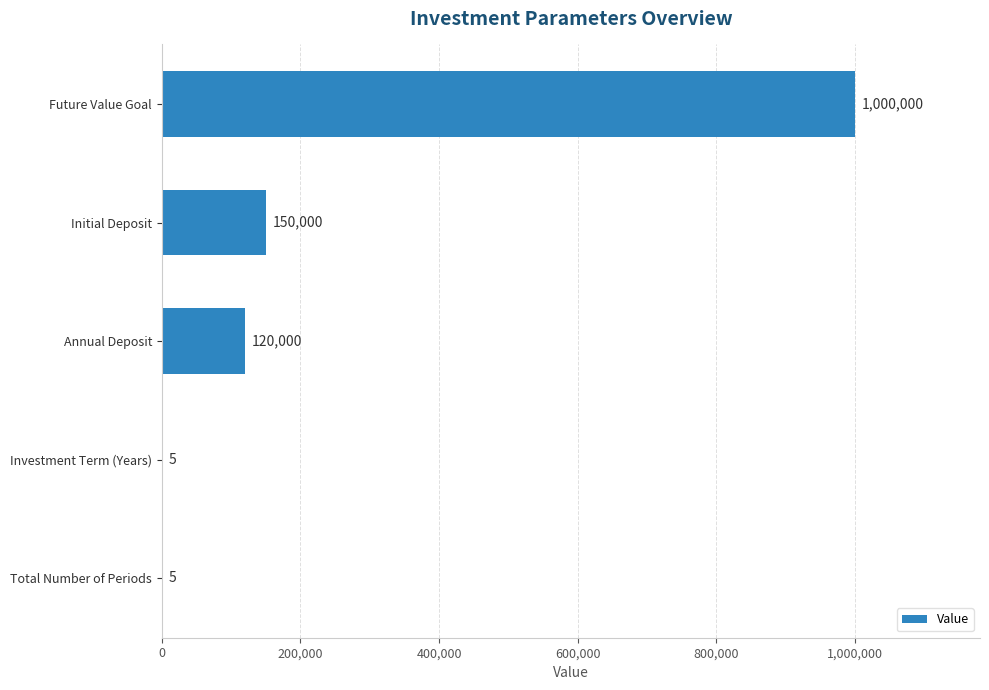

What is the sum of the values at Annual Deposit and Investment Term (Years)?

120005